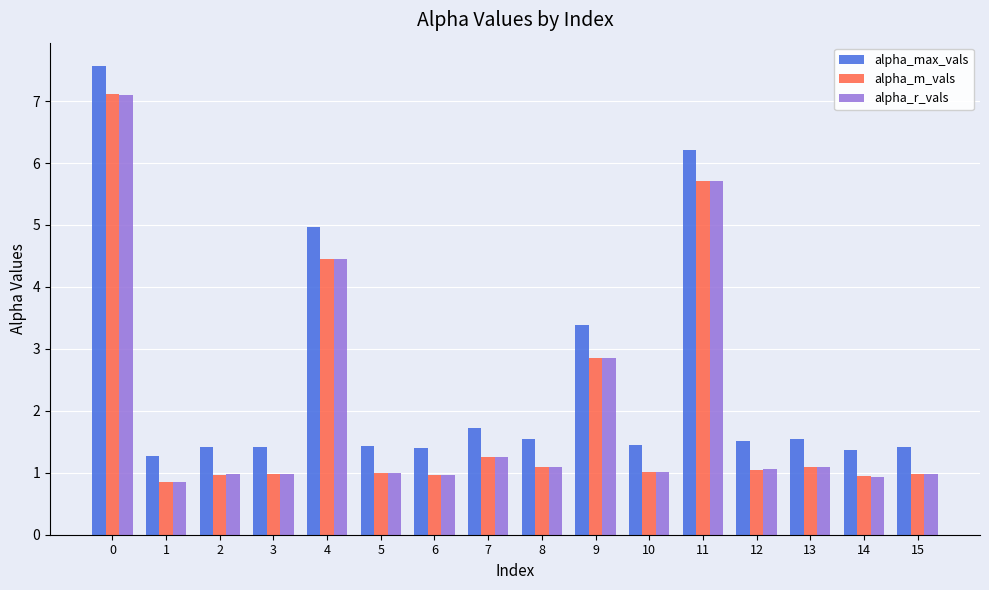

What is the total value across all series at 3?

3.4